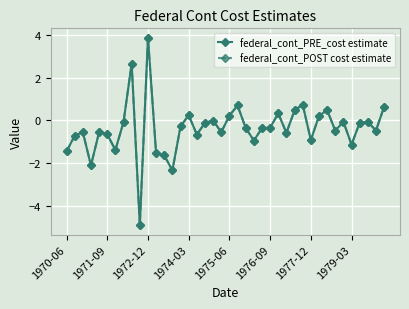

What is the greatest value displayed?

3.9